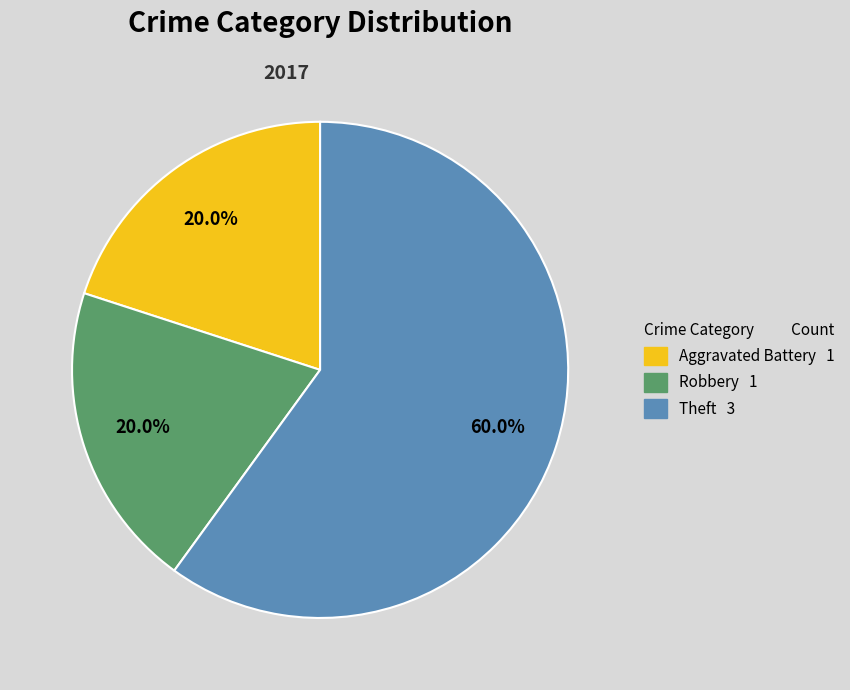

How many slices are in this pie chart?

3